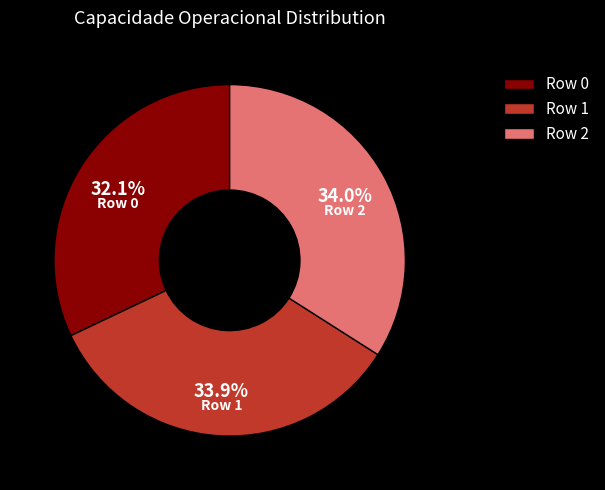

The Row 2 slice represents 34% of the pie. True or false?

True